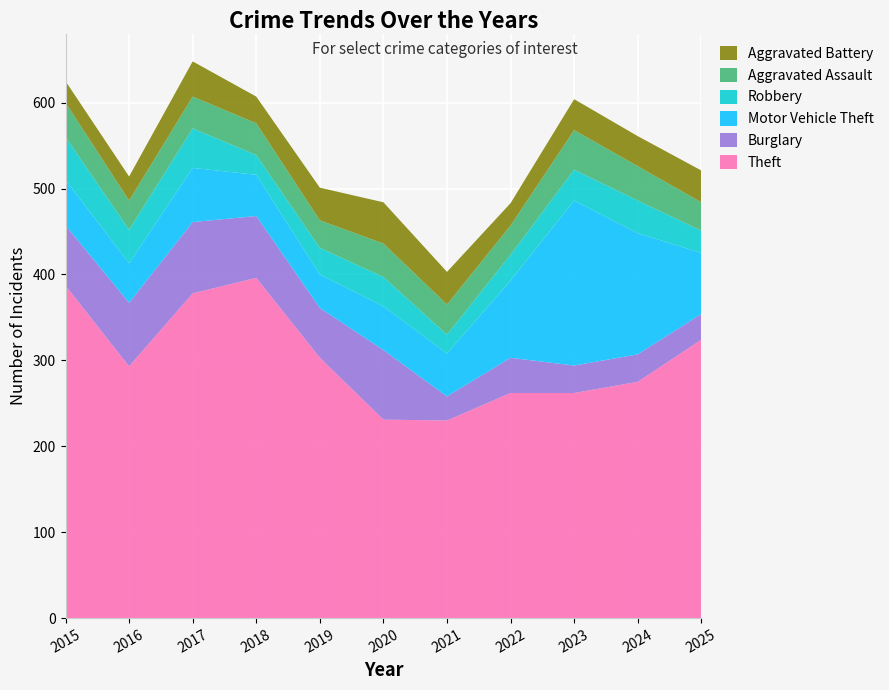

Reading left to right, what are all the values shown in this chart?

Theft: 387	293	378	396	303	231	230	262	262	275	324
Burglary: 70	74	83	72	58	81	28	41	32	32	30
Motor Vehicle Theft: 53	46	63	48	39	51	50	90	192	141	71
Robbery: 50	39	46	23	31	34	22	30	36	38	26
Aggravated Assault: 40	34	37	37	32	39	35	34	46	40	33
Aggravated Battery: 25	28	41	31	38	48	38	26	36	35	37